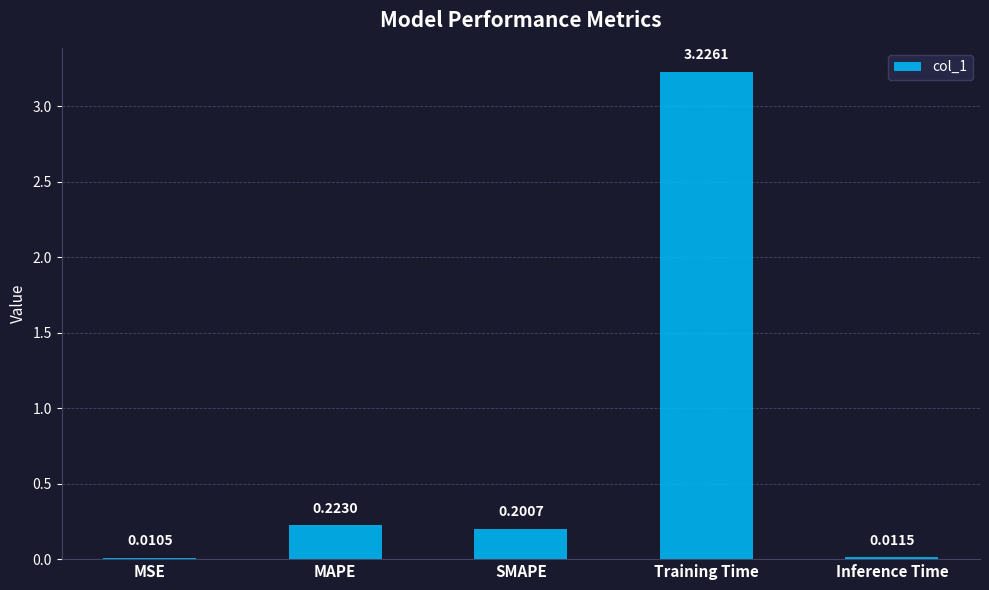

Between Inference Time and Training Time, which is larger?

Training Time